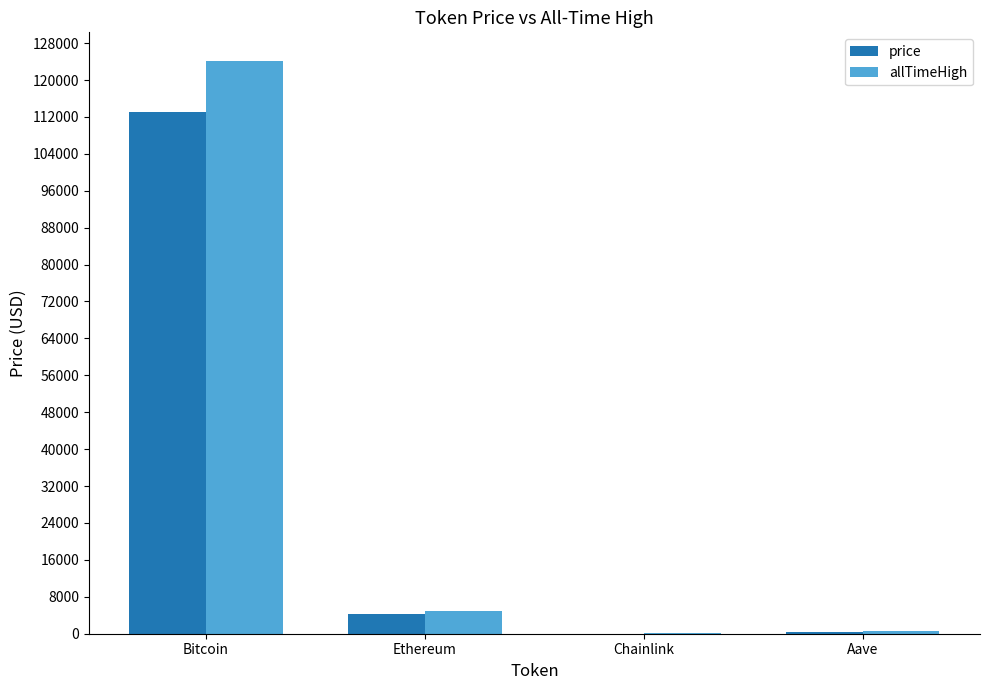

Are the bars horizontal?

No